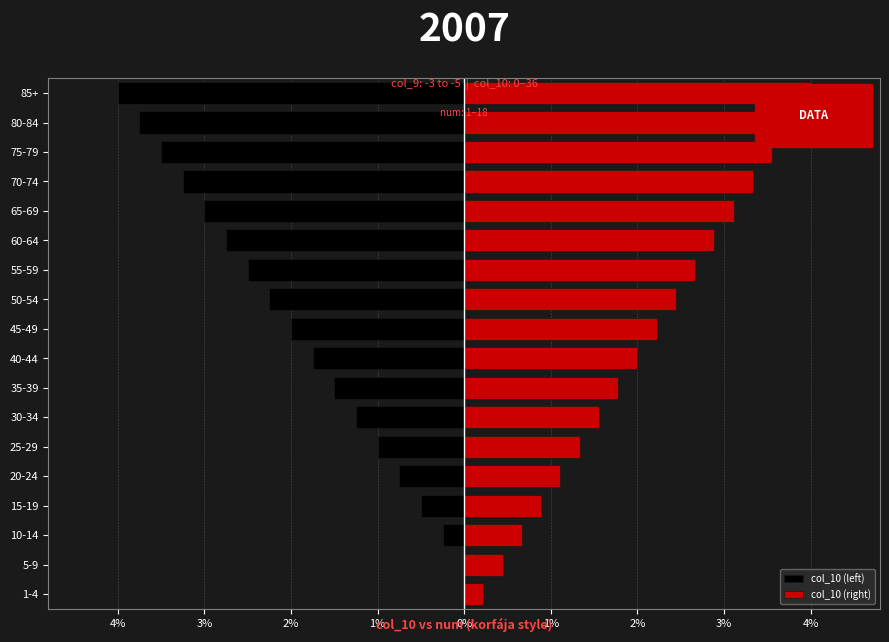

What is the spread (max minus min) of values at 4%?

0.2